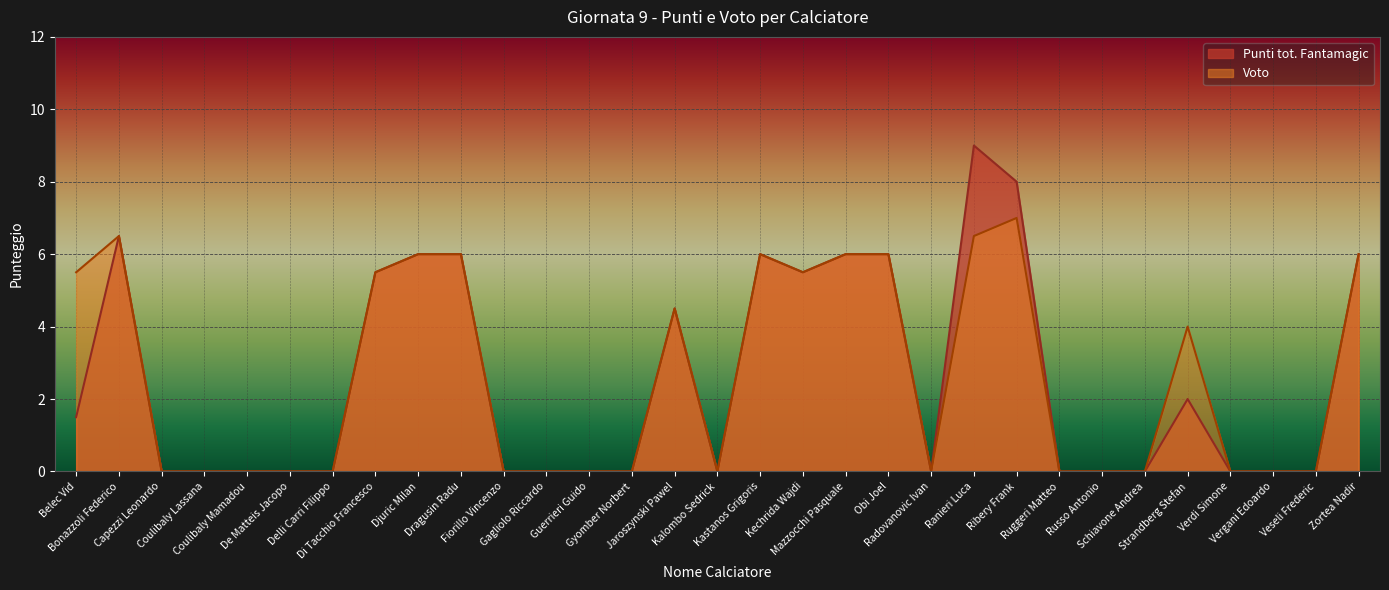

Which series has the largest range (max minus min)?

Punti tot. Fantamagic